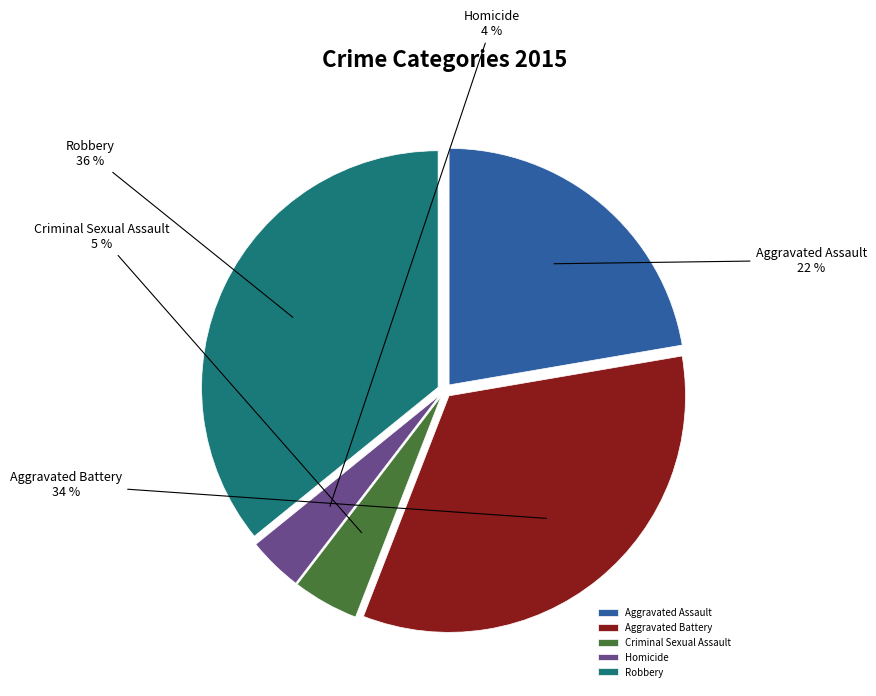

Is there any slice that represents more than half of the pie?

No